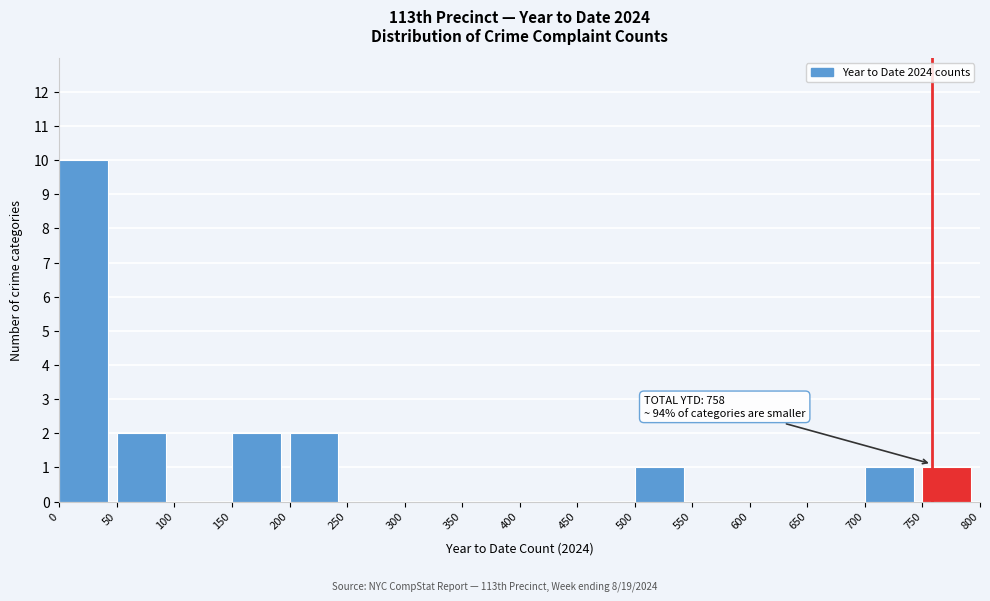

Which range on the x-axis has the tallest bar?

0 to 50